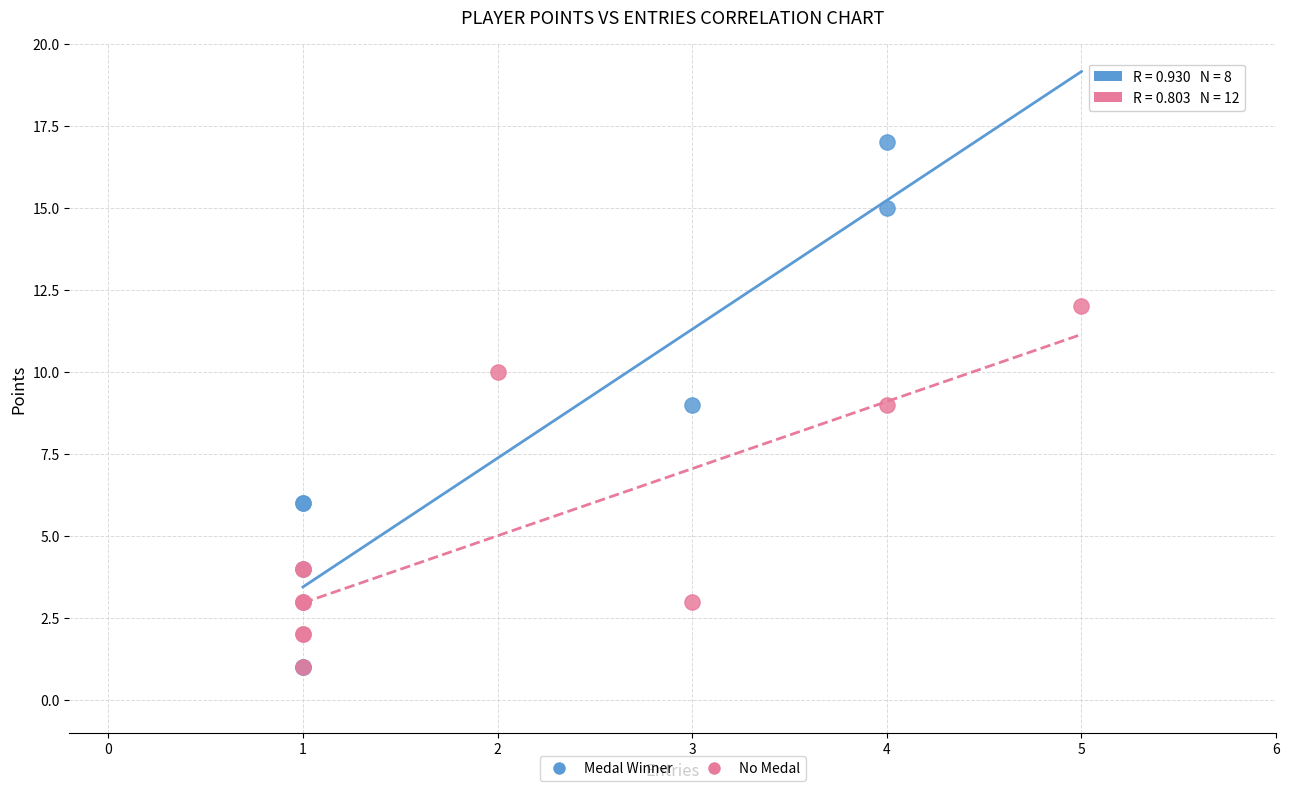

Which series has the largest Y range (max minus min)?

Medal Winner